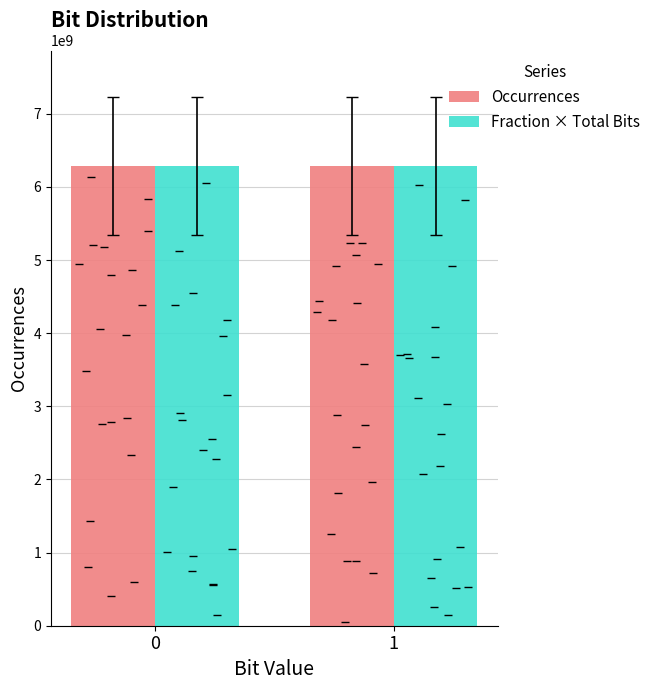

At which category is the sum across all series the highest?

1